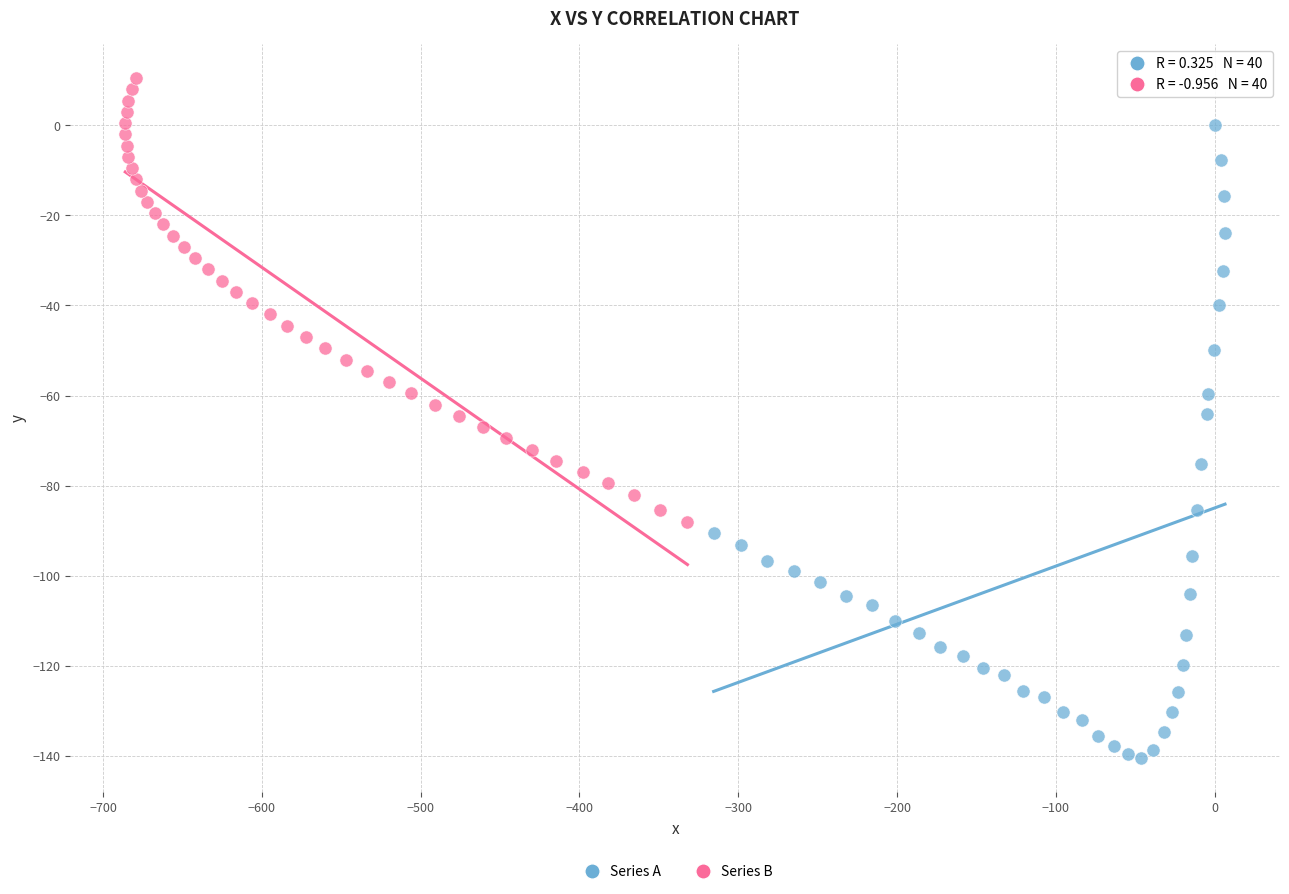

Which series reaches the minimum Y coordinate?

Series A